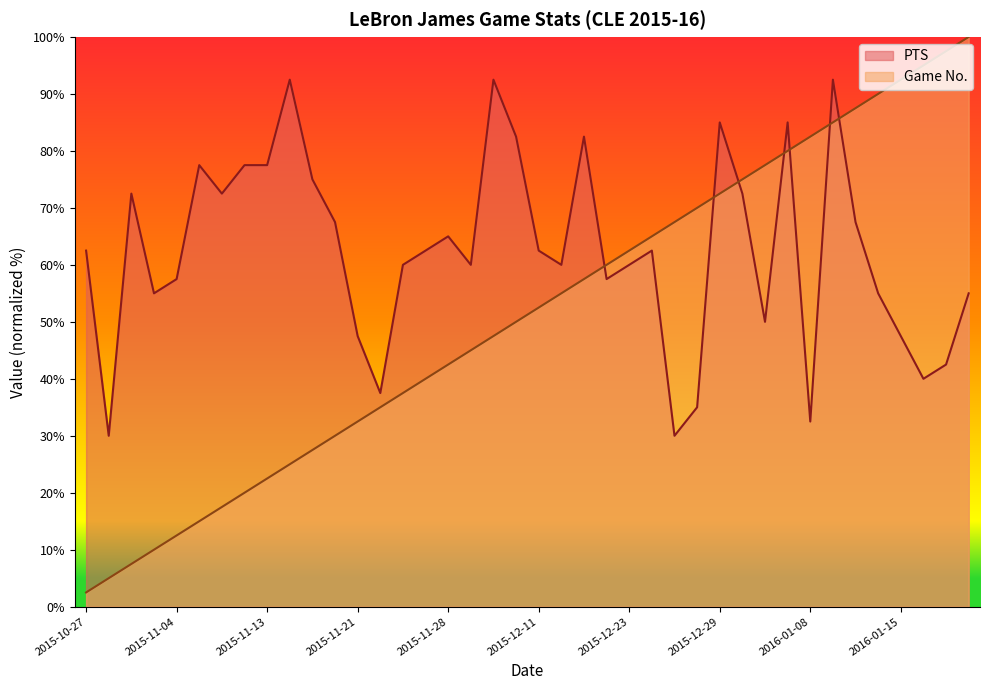

True or false: Game No. and PTS intersect in this chart.

True